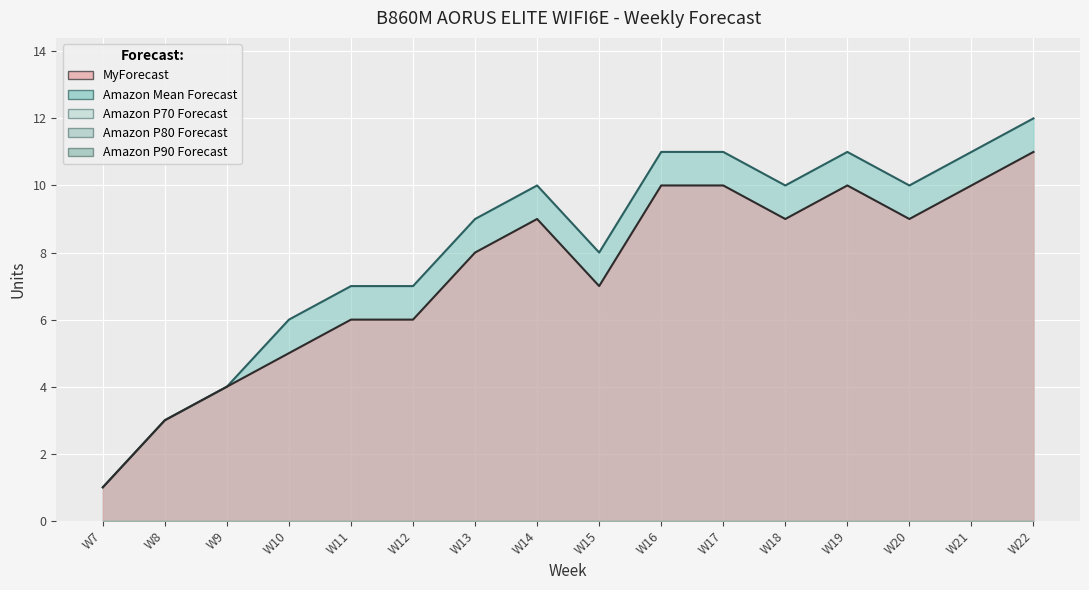

Count the number of data series in this chart.

5